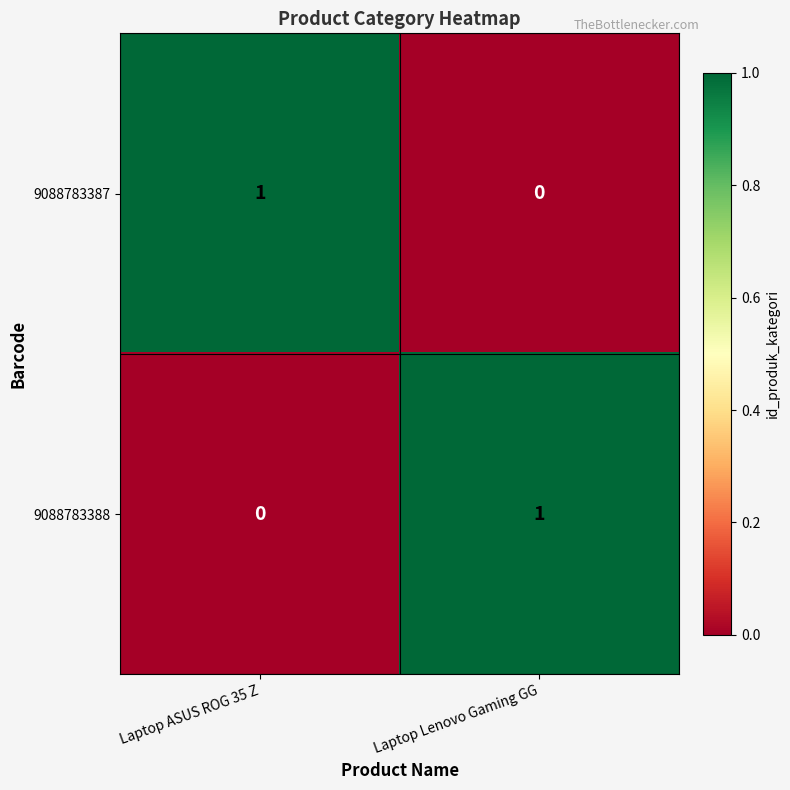

At which label is 9088783387 closest to 0?

Laptop Lenovo Gaming GG